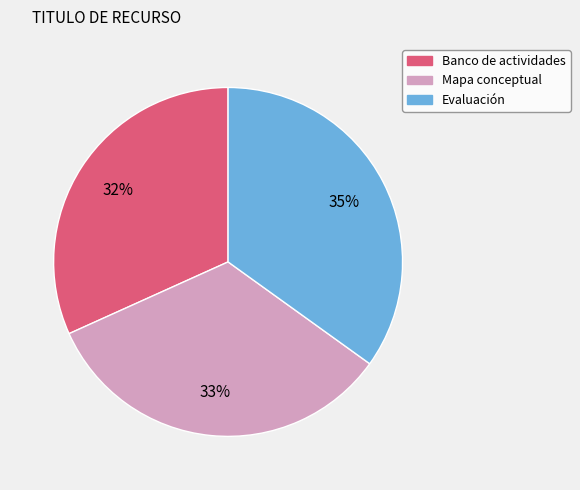

What percentage is the Mapa conceptual slice, to the nearest percent?

33%